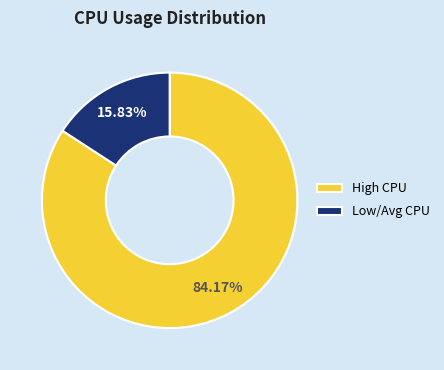

Which category has the smallest portion of the pie?

Low/Avg CPU